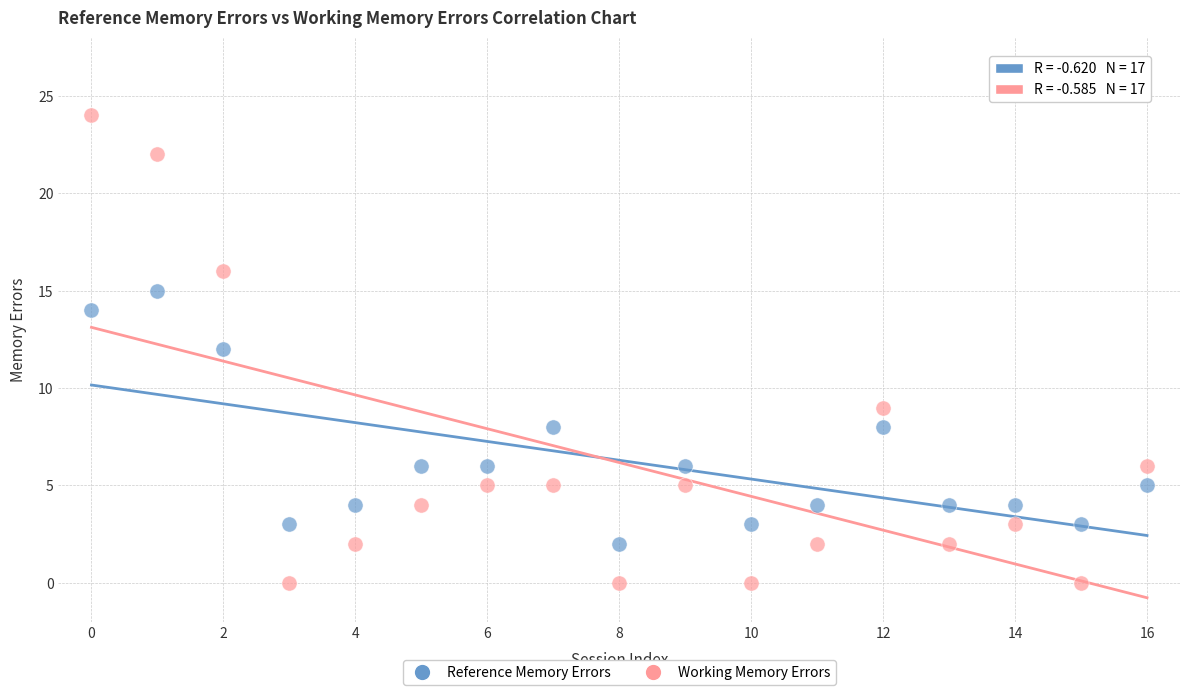

Which series has the largest Y range (max minus min)?

Working Memory Errors